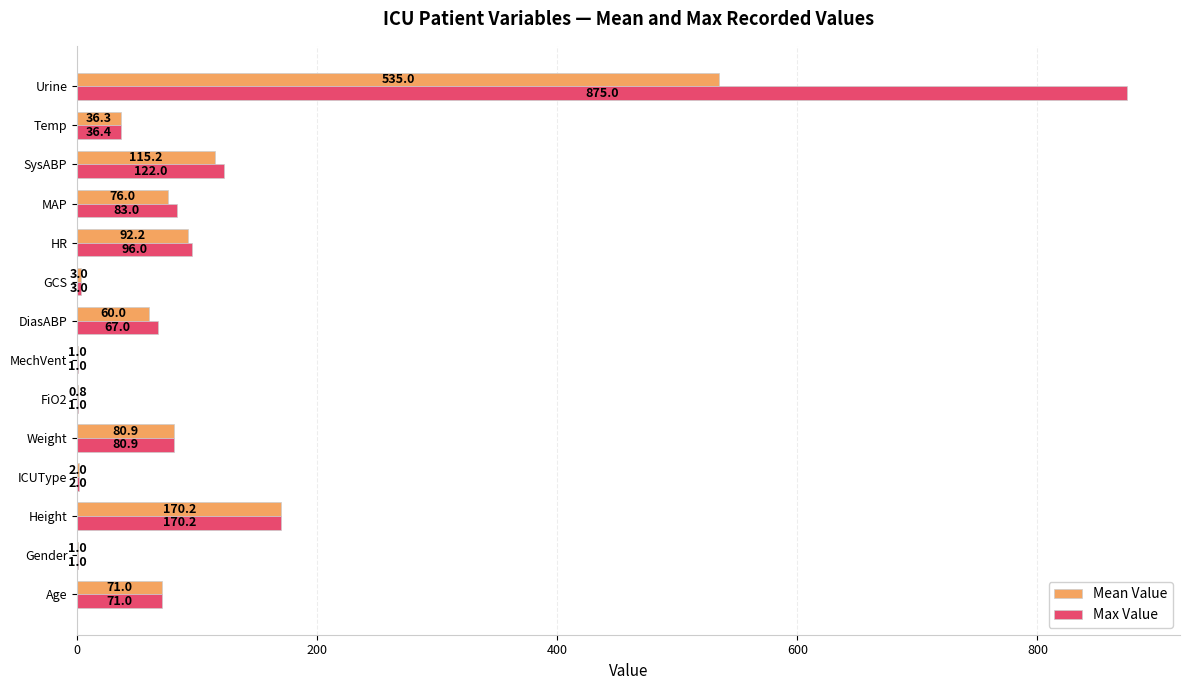

Between Height and DiasABP, which series saw the biggest shift?

Mean Value